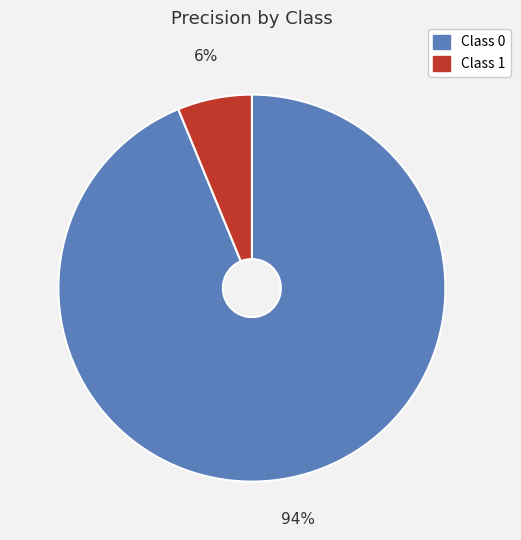

Count the number of slices in the pie.

2